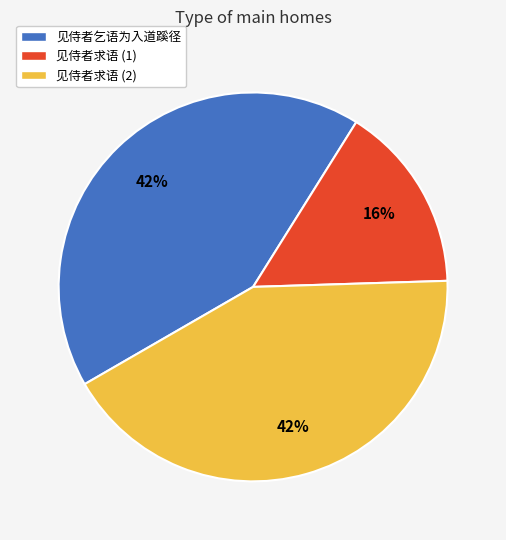

How many segments does this pie chart have?

3